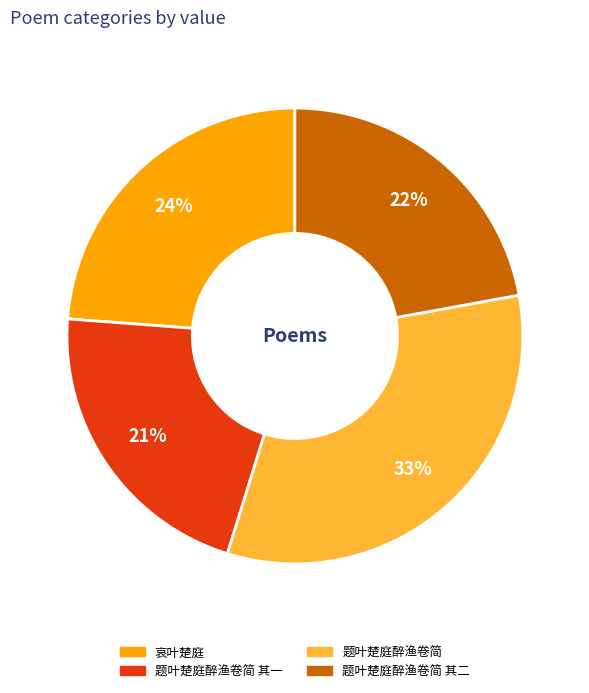

Is there any slice that represents more than half of the pie?

No